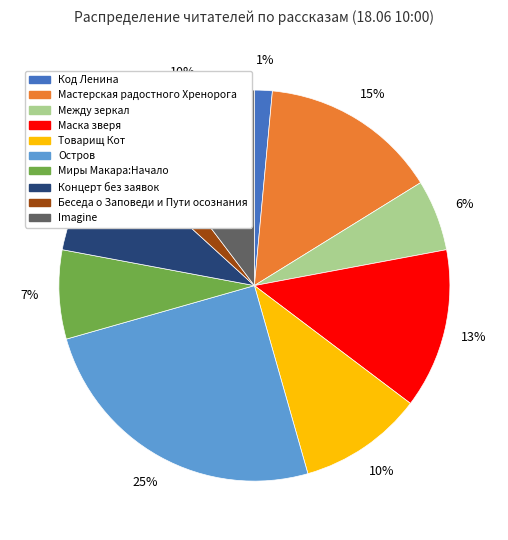

To the nearest percent, what percentage of the pie is Миры Макара:Начало?

7%